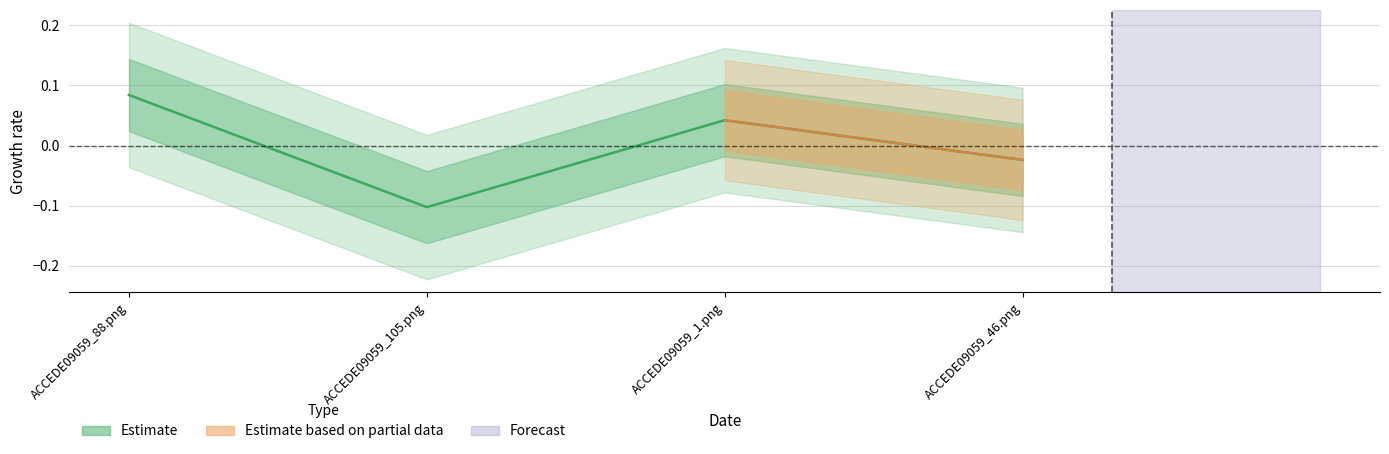

What is the maximum value shown in the chart?

0.1